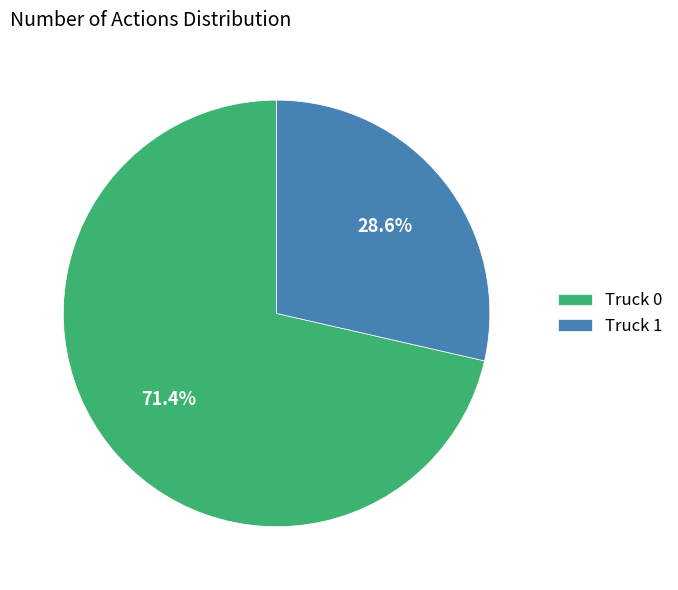

To the nearest percent, what portion does Truck 1 represent?

29%